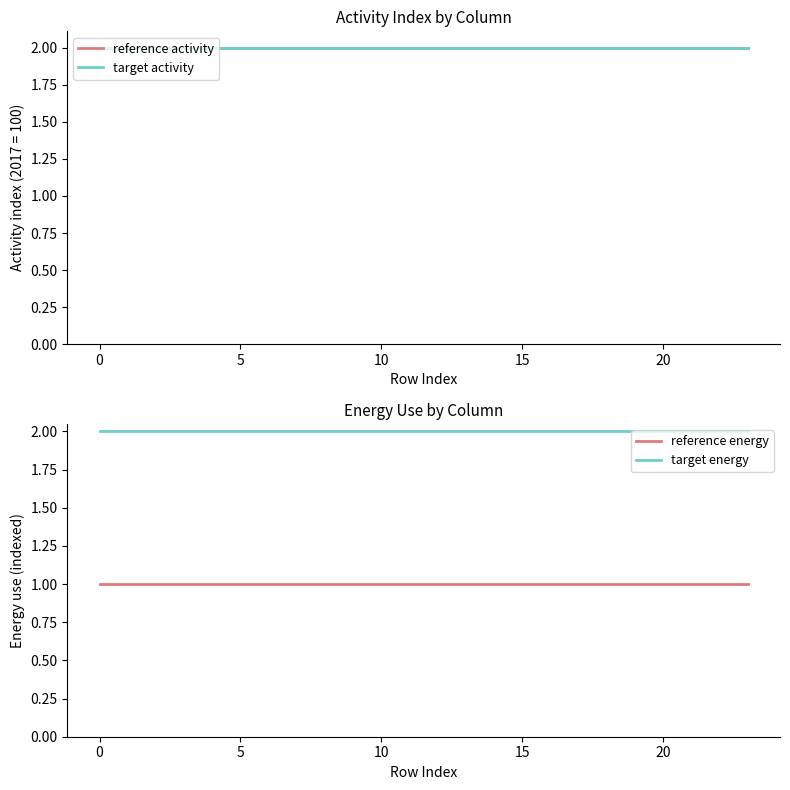

How many categories are shown in the chart?

24